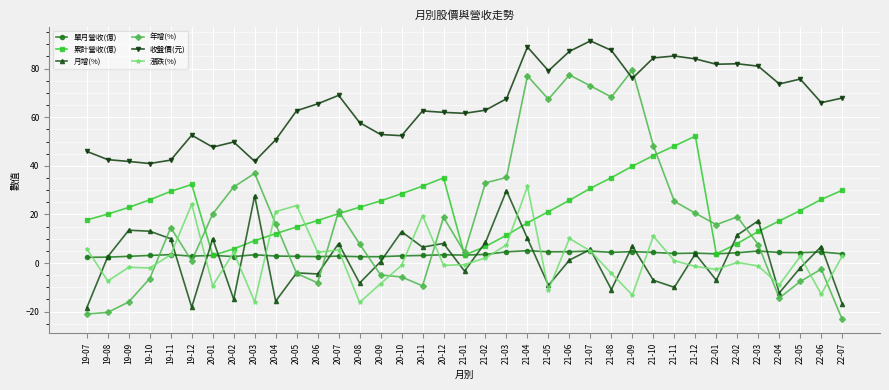

How many negative values does the 月增(%) series have?

16